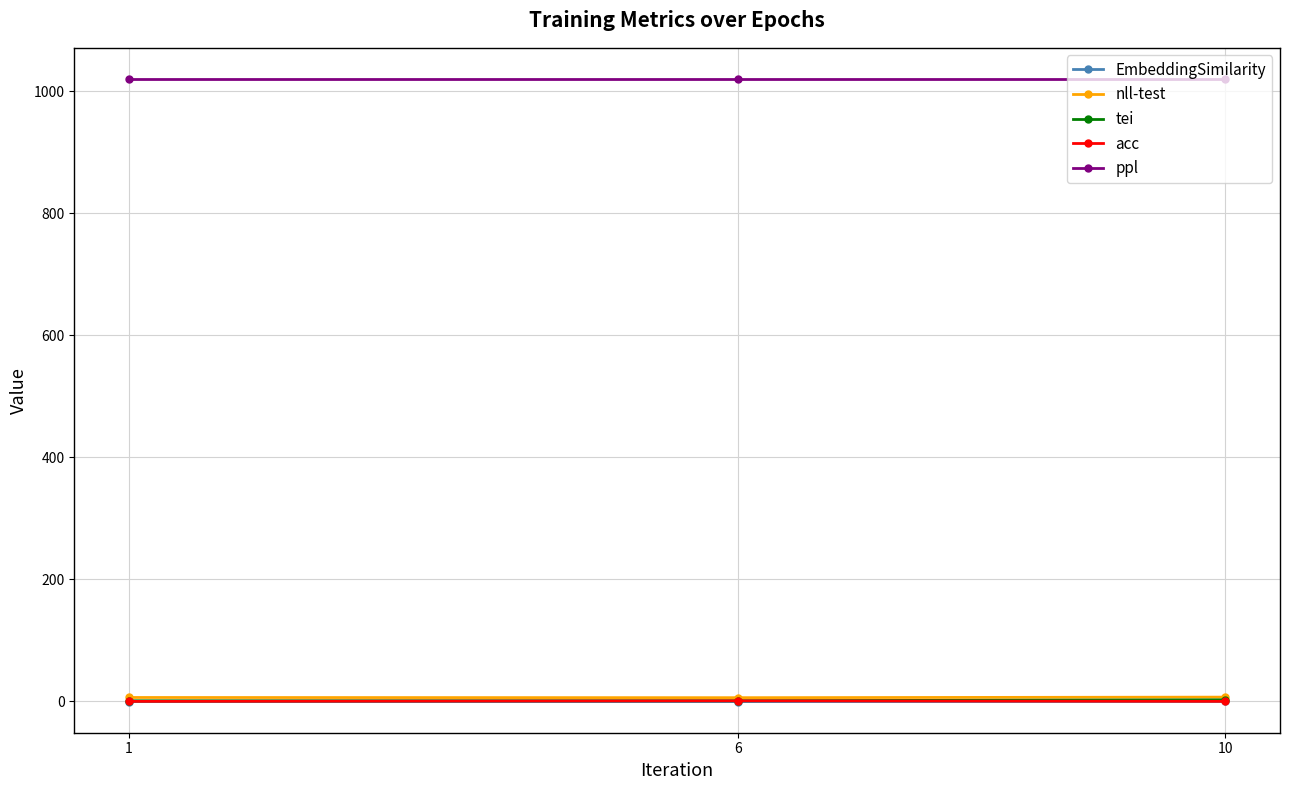

Which series has the largest total across all categories?

ppl